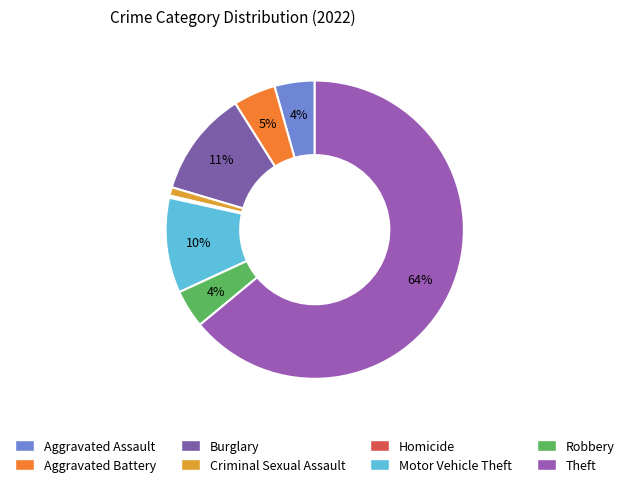

To the nearest percent, what percentage of the pie is Burglary?

11%